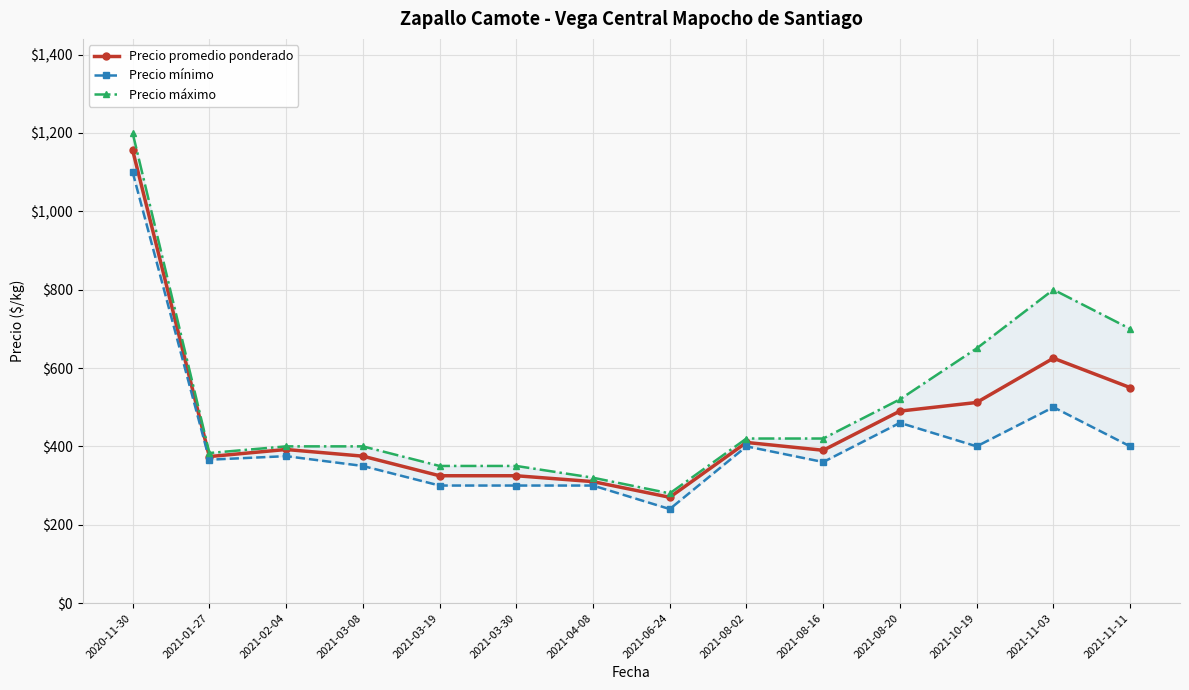

What is the difference between the second highest and second lowest values in the Precio mínimo series?

200